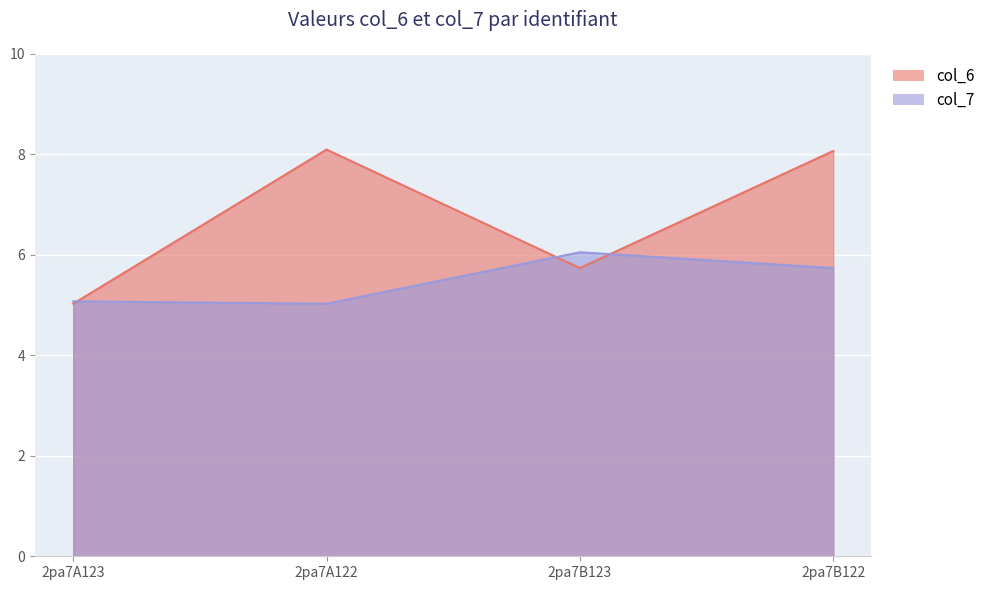

At how many categories does at least one series exceed 6?

3